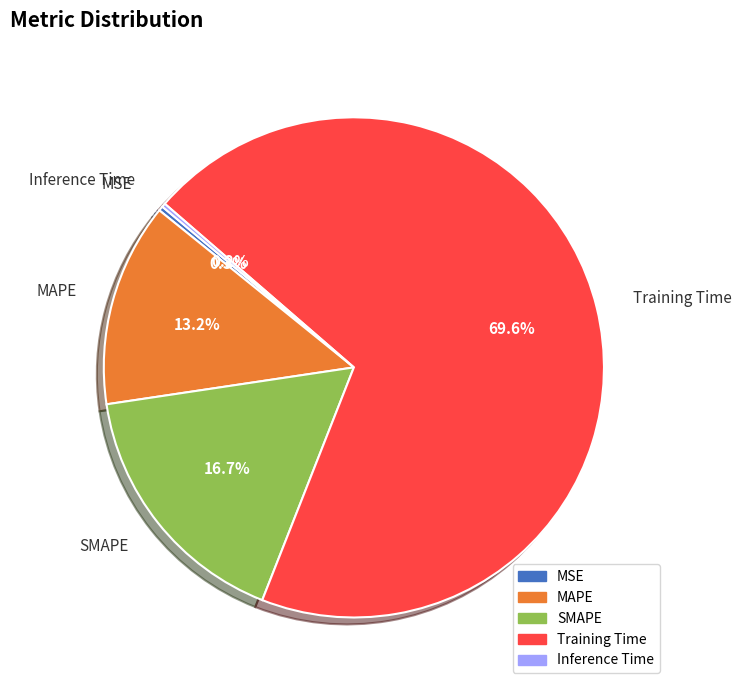

Do SMAPE and MSE together represent more than half of the pie?

No